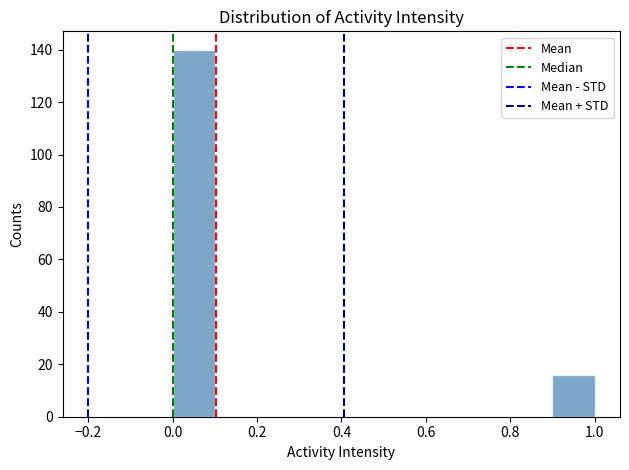

Which range on the x-axis has the tallest bar?

0.0 to 0.1